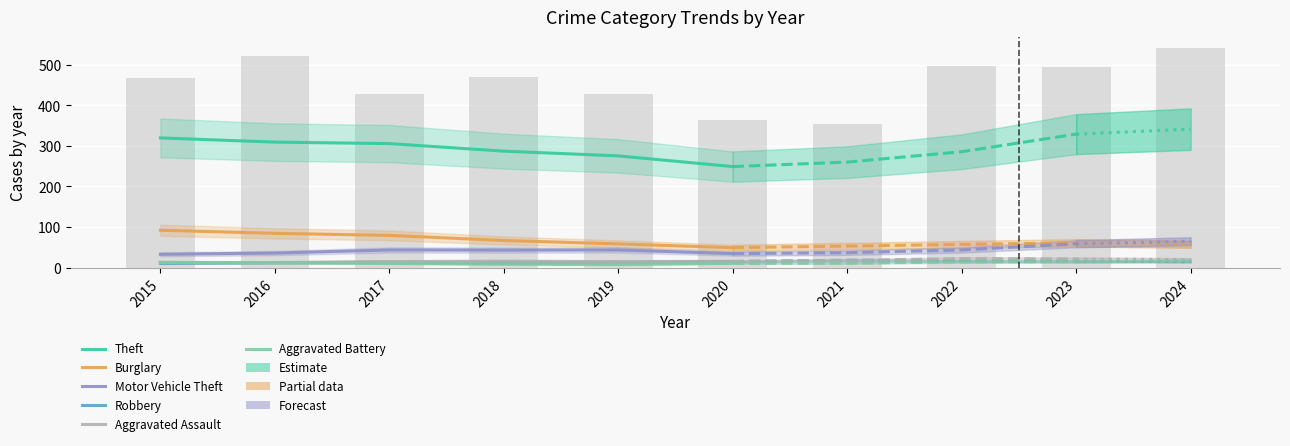

What is the sum of all Burglary values?

429.7